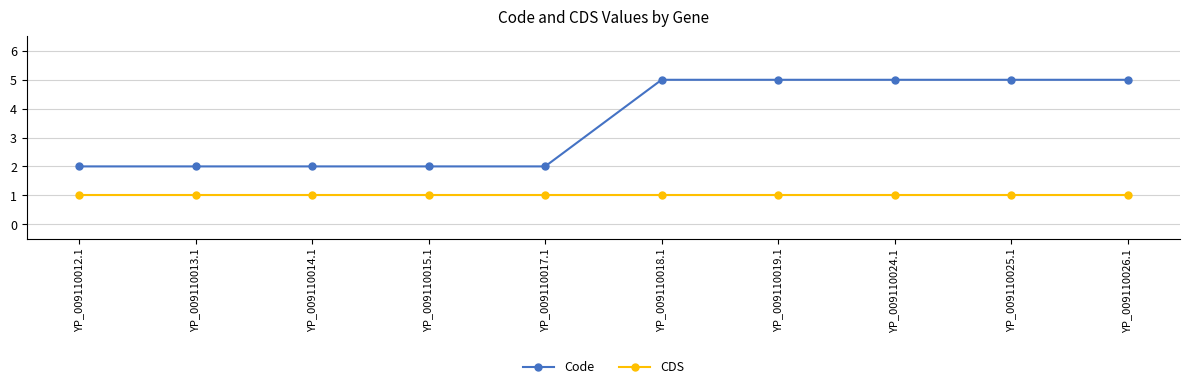

What is the total value across all series at YP_009110026.1?

6